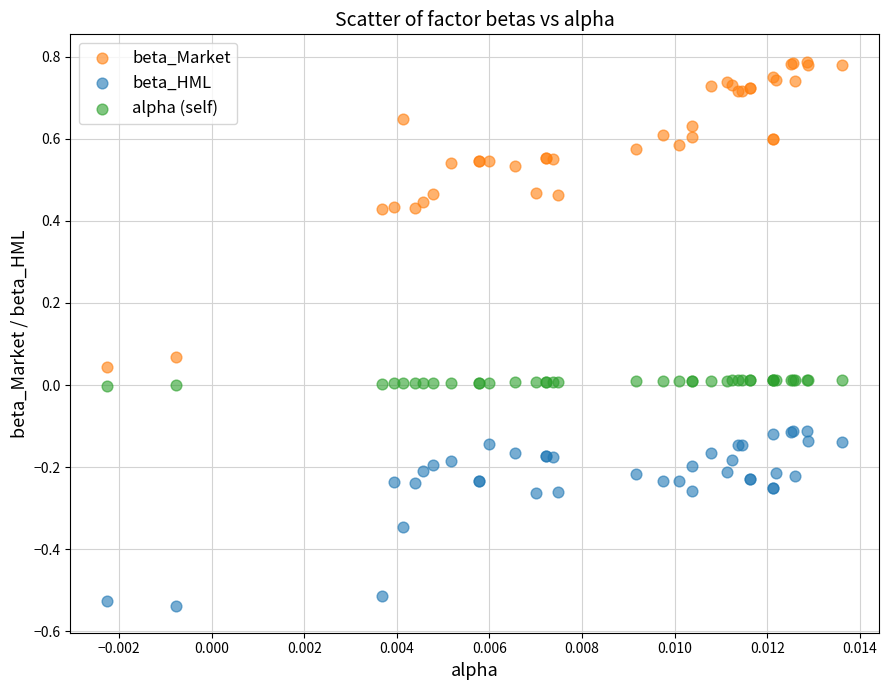

Which series has the largest Y range (max minus min)?

beta_Market